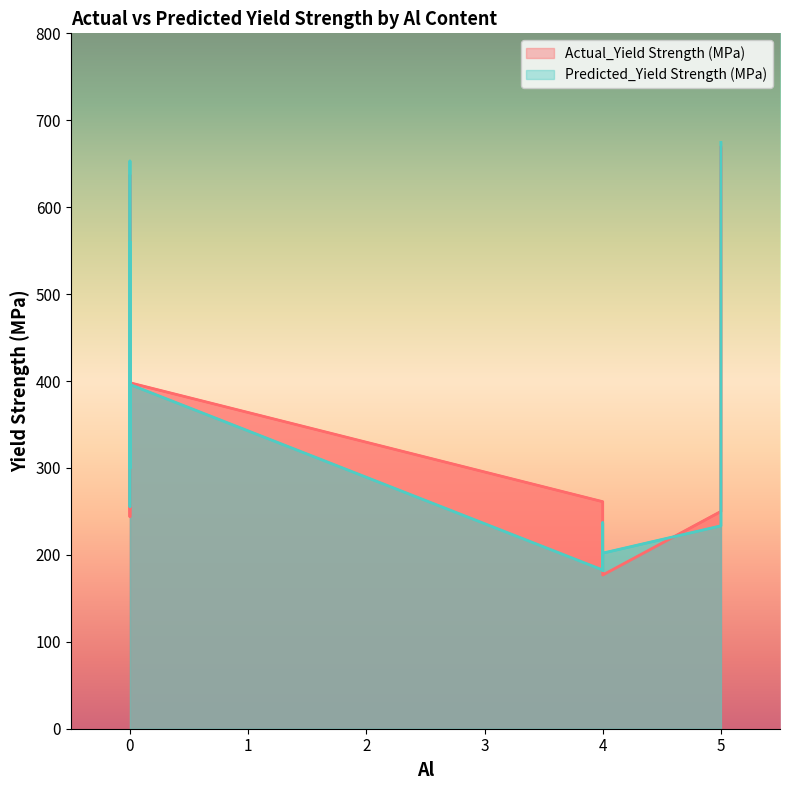

What value does the Actual_Yield Strength (MPa) series have at 5?

366.0